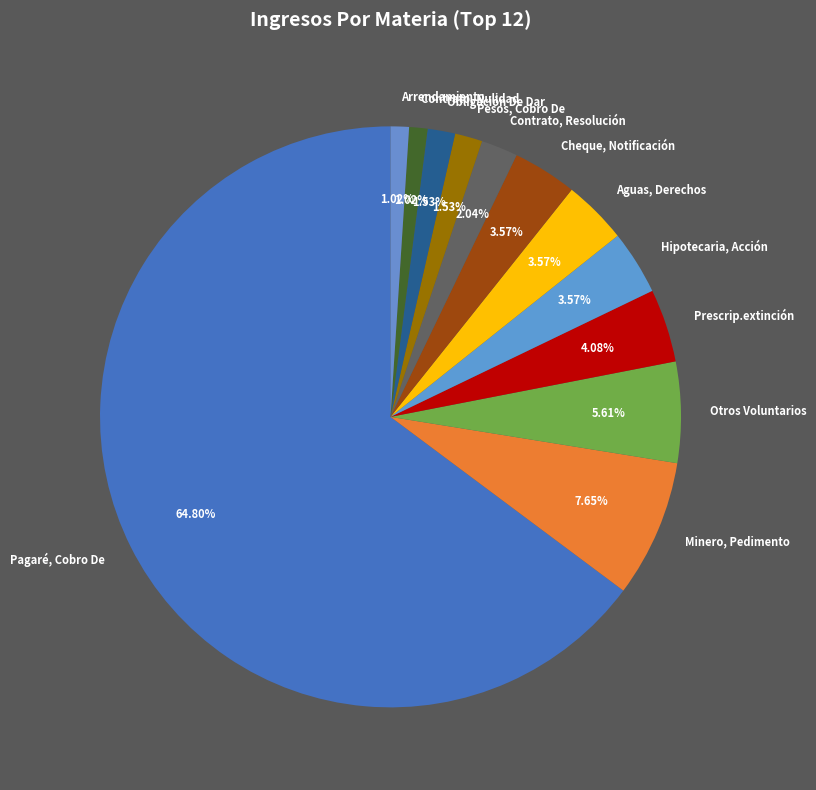

To the nearest percent, what portion does Obligación De Dar represent?

2%